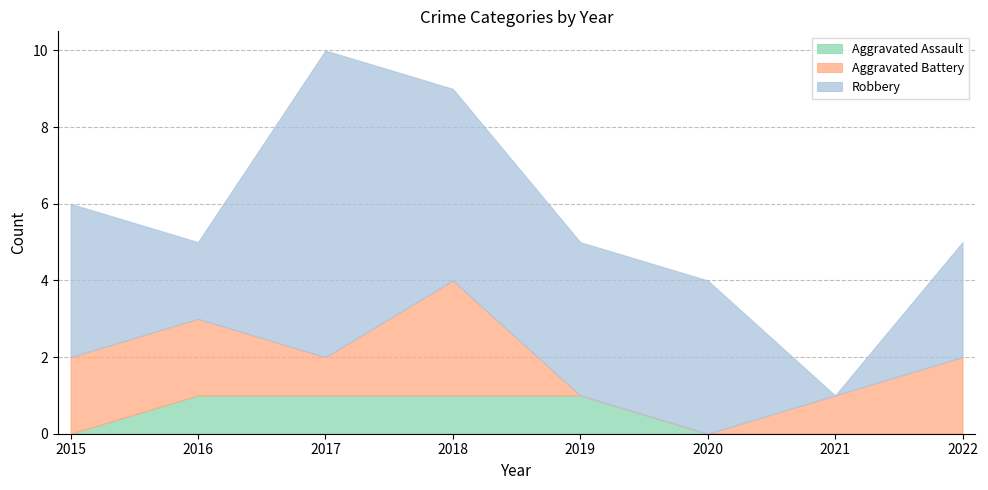

At which label does Aggravated Battery reach its minimum?

2019